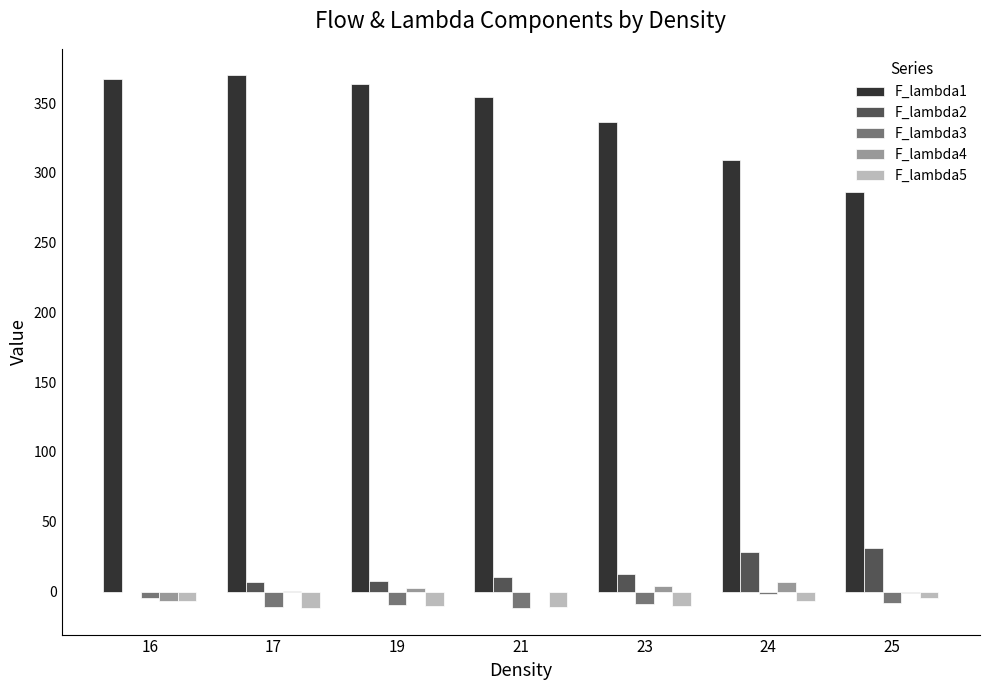

What is the sum of all F_lambda2 values?

96.6